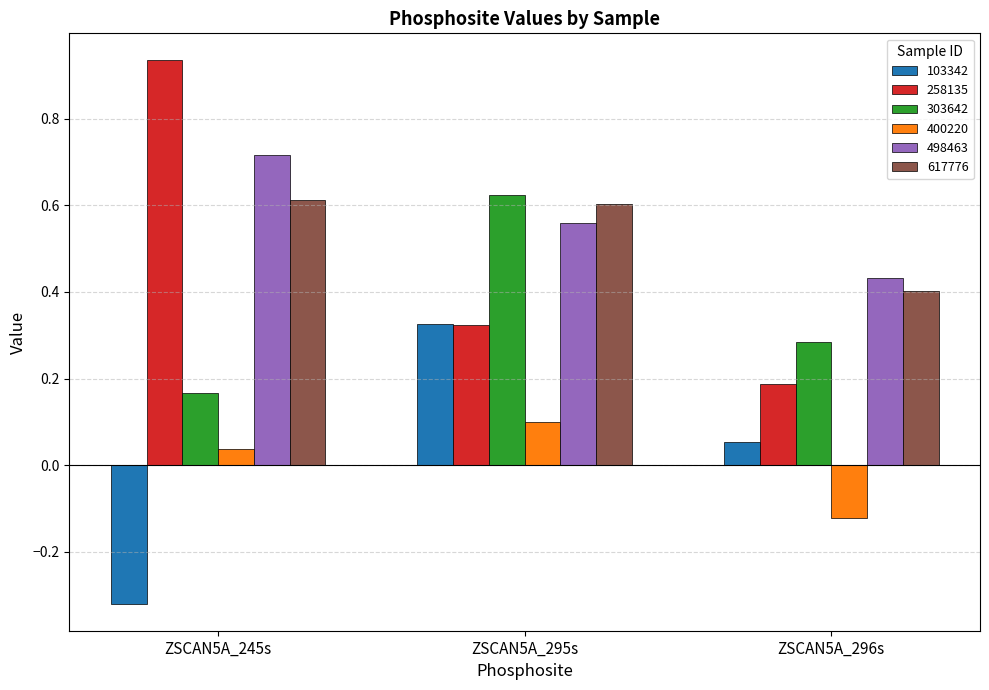

What is the average value of the 258135 series?

0.5